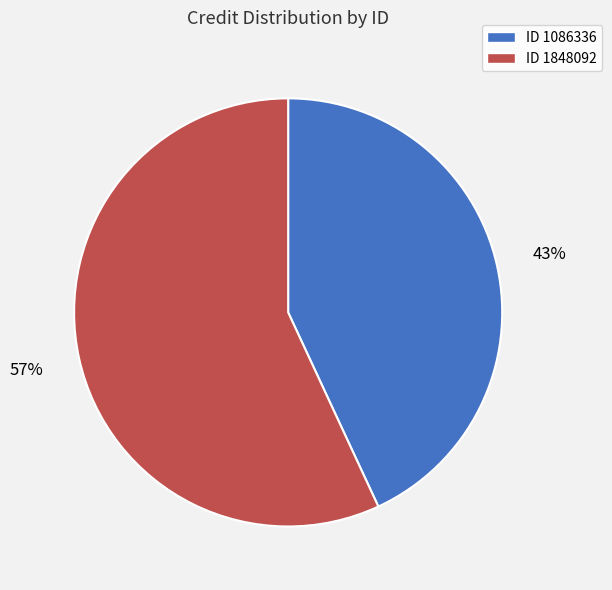

Is there any slice that represents more than half of the pie?

Yes